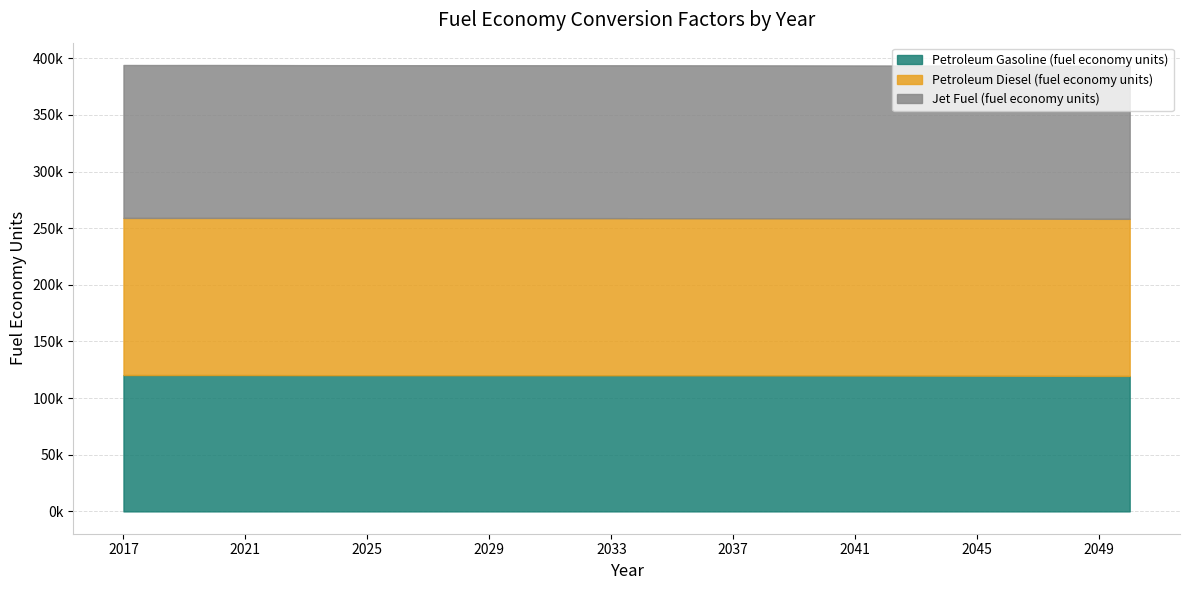

At how many categories does at least one series exceed 126321?

34